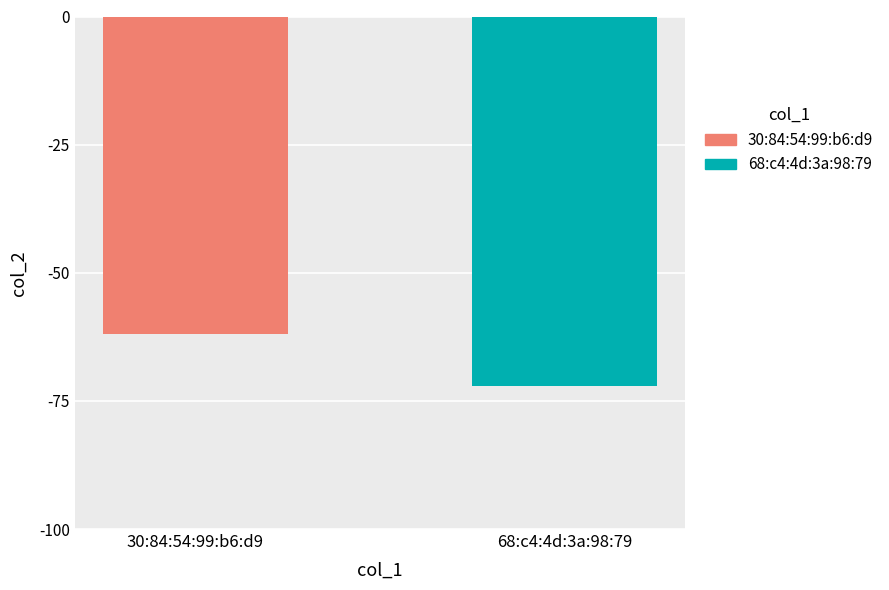

Which series has the widest spread of values?

30:84:54:99:b6:d9